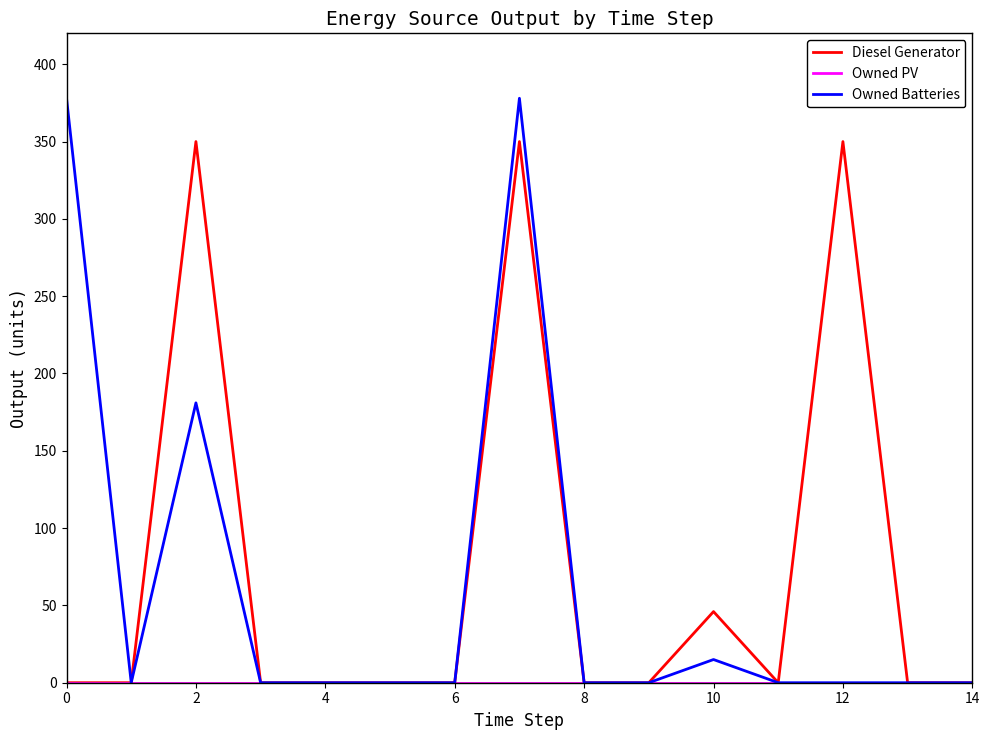

What is the maximum value shown in the chart?

378